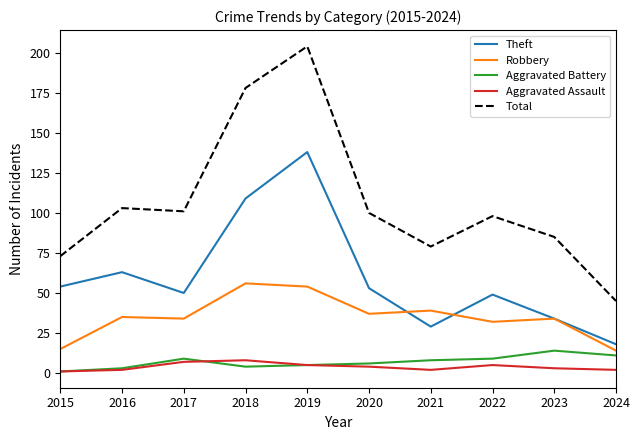

True or false: Theft and Aggravated Assault cross at least once.

False